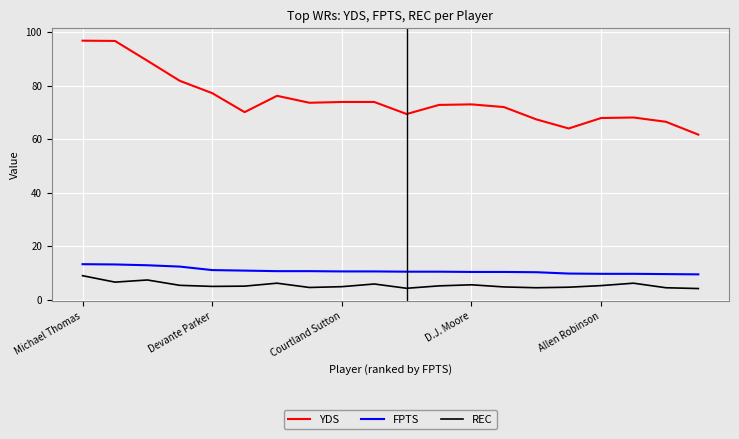

True or false: YDS and REC intersect in this chart.

False